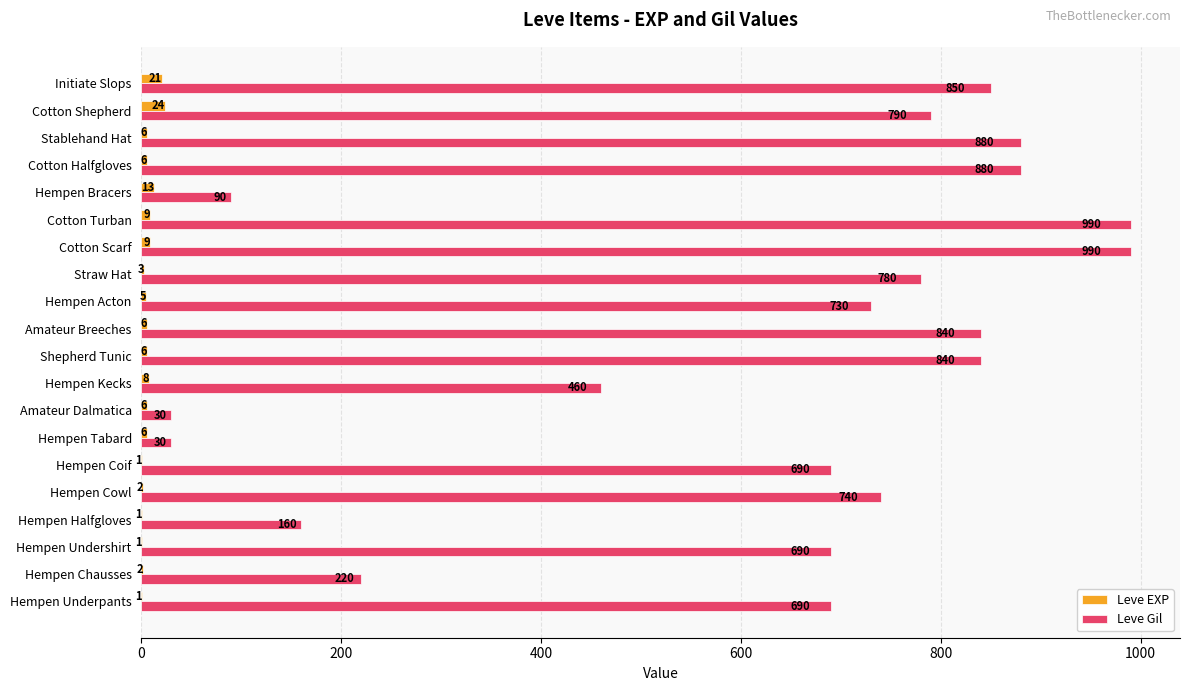

Which series changed the most between Hempen Halfgloves and Cotton Turban?

Leve Gil